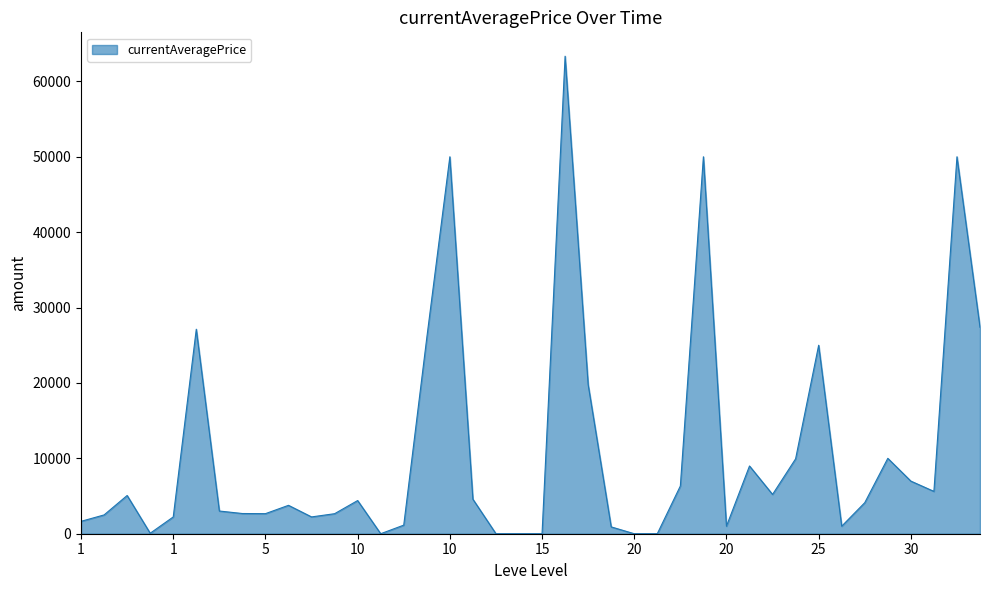

What is the sum of all values?

437327.9